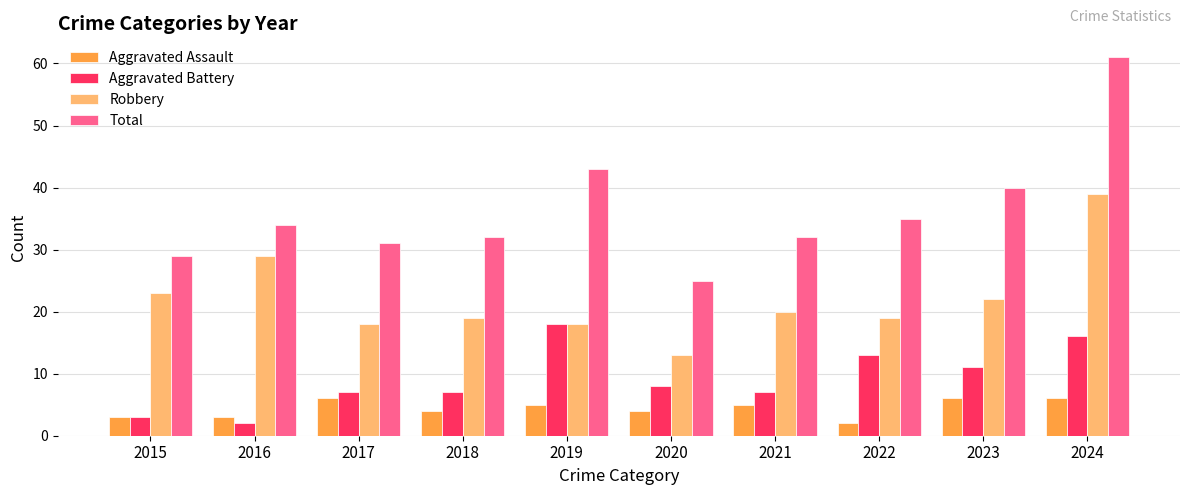

Which series has the largest range (max minus min)?

Total